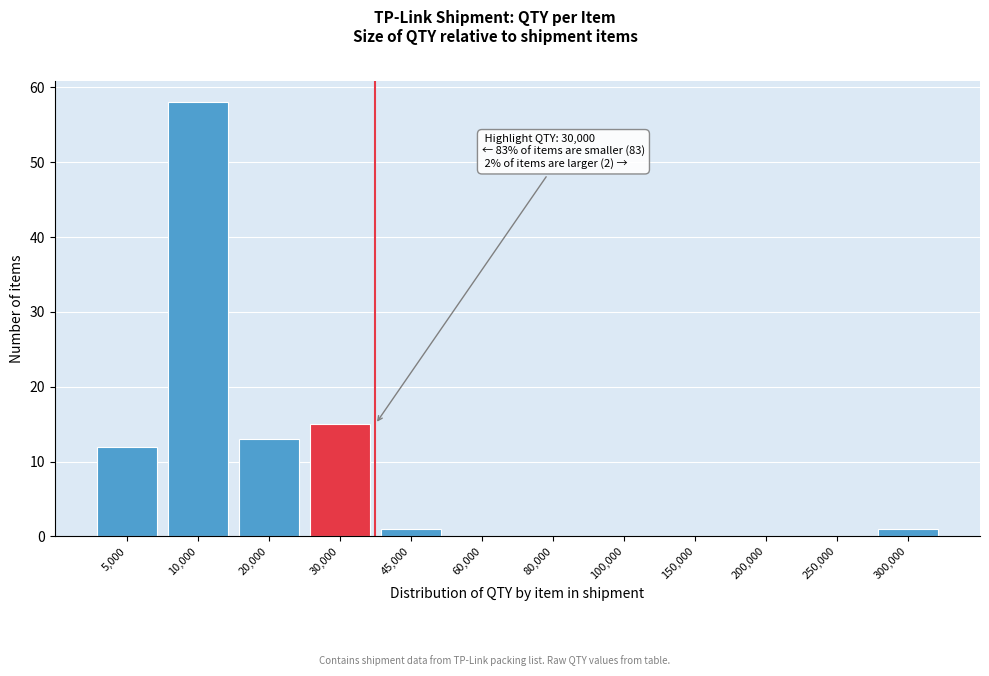

Reading left to right, list all the values displayed in this chart.

5,000=12	10,000=58	20,000=13	30,000=15	45,000=1	60,000=0	80,000=0	100,000=0	150,000=0	200,000=0	250,000=0	300,000=1